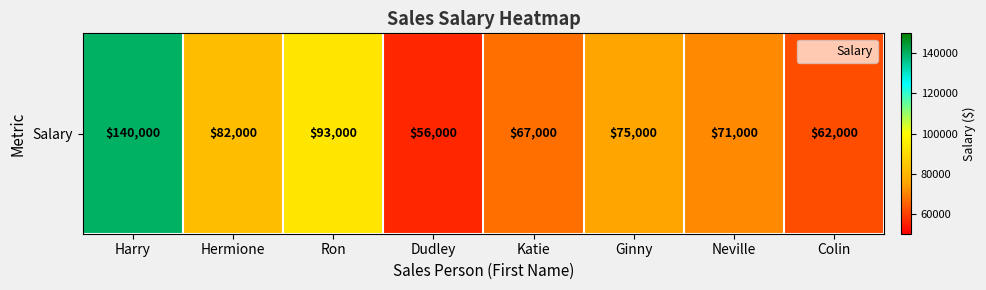

Is it true that the value at Katie is 88531?

False